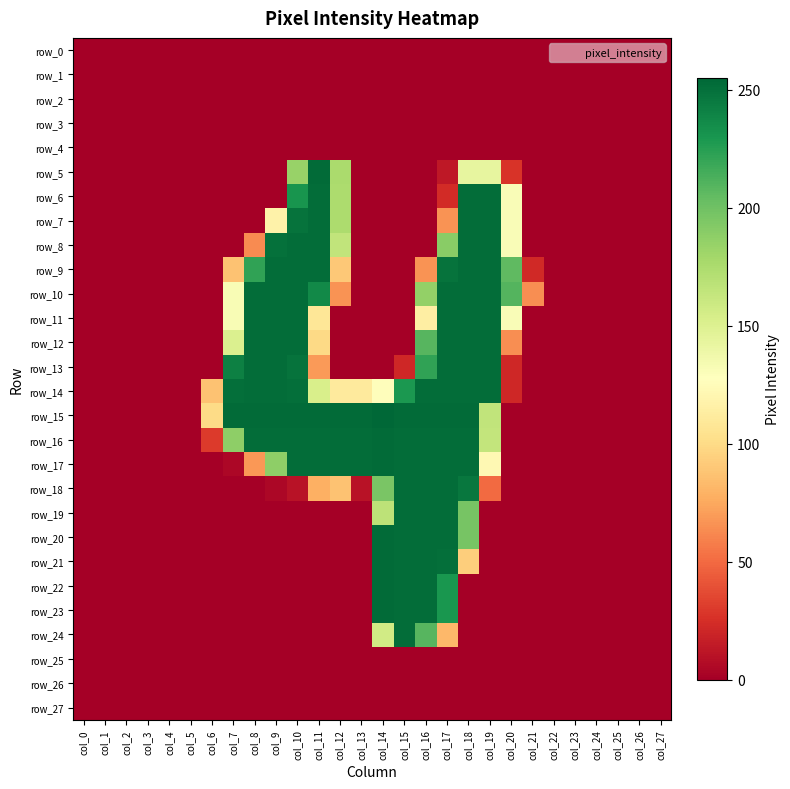

Reading left to right, list all the values displayed in this chart.

row_0: 0	0	0	0	0	0	0	0	0	0	0	0	0	0	0	0	0	0	0	0	0	0	0	0	0	0	0	0
row_1: 0	0	0	0	0	0	0	0	0	0	0	0	0	0	0	0	0	0	0	0	0	0	0	0	0	0	0	0
row_2: 0	0	0	0	0	0	0	0	0	0	0	0	0	0	0	0	0	0	0	0	0	0	0	0	0	0	0	0
row_3: 0	0	0	0	0	0	0	0	0	0	0	0	0	0	0	0	0	0	0	0	0	0	0	0	0	0	0	0
row_4: 0	0	0	0	0	0	0	0	0	0	0	0	0	0	0	0	0	0	0	0	0	0	0	0	0	0	0	0
row_5: 0	0	0	0	0	0	0	0	0	0	184	253	176	0	0	0	0	13	143	143	27	0	0	0	0	0	0	0
row_6: 0	0	0	0	0	0	0	0	0	0	231	252	175	0	0	0	0	23	252	252	131	0	0	0	0	0	0	0
row_7: 0	0	0	0	0	0	0	0	0	117	249	252	175	0	0	0	0	66	252	252	131	0	0	0	0	0	0	0
row_8: 0	0	0	0	0	0	0	0	63	250	252	252	165	0	0	0	0	190	252	252	131	0	0	0	0	0	0	0
row_9: 0	0	0	0	0	0	0	87	222	252	252	252	90	0	0	0	66	249	252	252	206	22	0	0	0	0	0	0
row_10: 0	0	0	0	0	0	0	132	252	252	252	237	66	0	0	0	186	252	252	252	210	64	0	0	0	0	0	0
row_11: 0	0	0	0	0	0	0	132	252	252	252	108	0	0	0	0	114	252	252	252	131	0	0	0	0	0	0	0
row_12: 0	0	0	0	0	0	0	151	252	252	252	99	0	0	0	0	209	252	252	252	64	0	0	0	0	0	0	0
row_13: 0	0	0	0	0	0	0	242	252	252	249	69	0	0	0	21	222	252	252	252	21	0	0	0	0	0	0	0
row_14: 0	0	0	0	0	0	87	251	252	252	251	153	111	111	126	229	252	252	252	252	21	0	0	0	0	0	0	0
row_15: 0	0	0	0	0	0	100	253	253	253	253	253	253	253	255	253	253	253	253	165	0	0	0	0	0	0	0	0
row_16: 0	0	0	0	0	0	30	188	252	252	252	252	252	252	253	252	252	252	252	164	0	0	0	0	0	0	0	0
row_17: 0	0	0	0	0	0	0	4	68	188	252	252	252	252	253	252	252	252	252	122	0	0	0	0	0	0	0	0
row_18: 0	0	0	0	0	0	0	0	0	4	10	78	87	10	196	252	252	252	247	50	0	0	0	0	0	0	0	0
row_19: 0	0	0	0	0	0	0	0	0	0	0	0	0	0	167	252	252	252	197	0	0	0	0	0	0	0	0	0
row_20: 0	0	0	0	0	0	0	0	0	0	0	0	0	0	253	252	252	252	197	0	0	0	0	0	0	0	0	0
row_21: 0	0	0	0	0	0	0	0	0	0	0	0	0	0	253	252	252	251	93	0	0	0	0	0	0	0	0	0
row_22: 0	0	0	0	0	0	0	0	0	0	0	0	0	0	253	252	252	230	0	0	0	0	0	0	0	0	0	0
row_23: 0	0	0	0	0	0	0	0	0	0	0	0	0	0	253	252	252	230	0	0	0	0	0	0	0	0	0	0
row_24: 0	0	0	0	0	0	0	0	0	0	0	0	0	0	157	252	209	82	0	0	0	0	0	0	0	0	0	0
row_25: 0	0	0	0	0	0	0	0	0	0	0	0	0	0	0	0	0	0	0	0	0	0	0	0	0	0	0	0
row_26: 0	0	0	0	0	0	0	0	0	0	0	0	0	0	0	0	0	0	0	0	0	0	0	0	0	0	0	0
row_27: 0	0	0	0	0	0	0	0	0	0	0	0	0	0	0	0	0	0	0	0	0	0	0	0	0	0	0	0